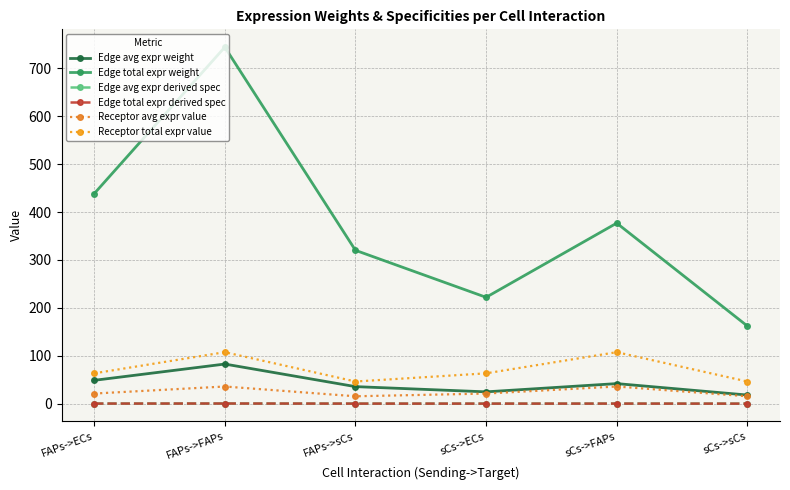

True or false: Edge avg expr weight has more than 1 interior local peaks.

True